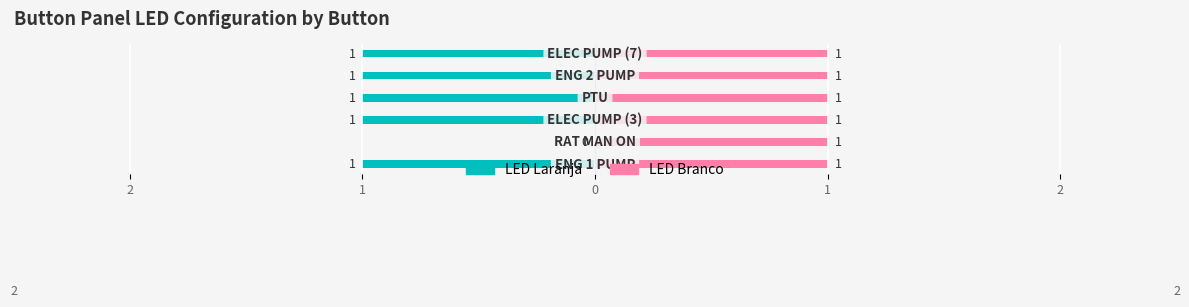

What is the lowest value of the LED Laranja series?

-1.0